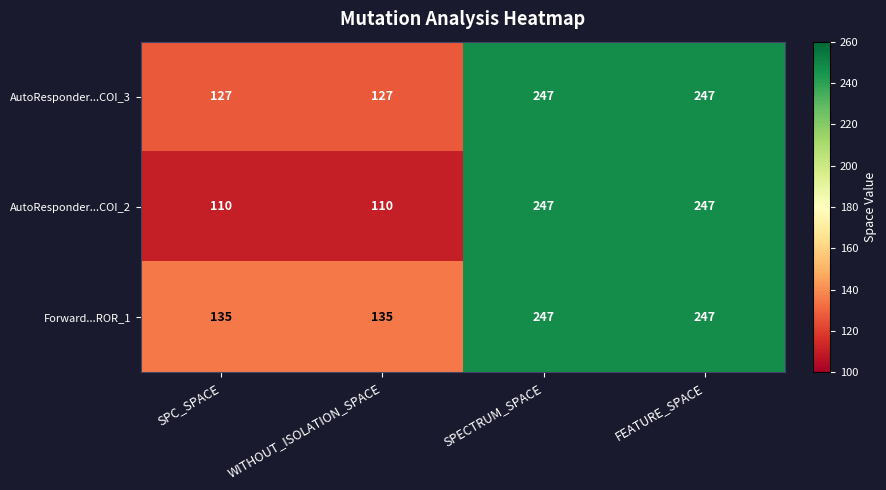

What is the minimum value shown in the chart?

110